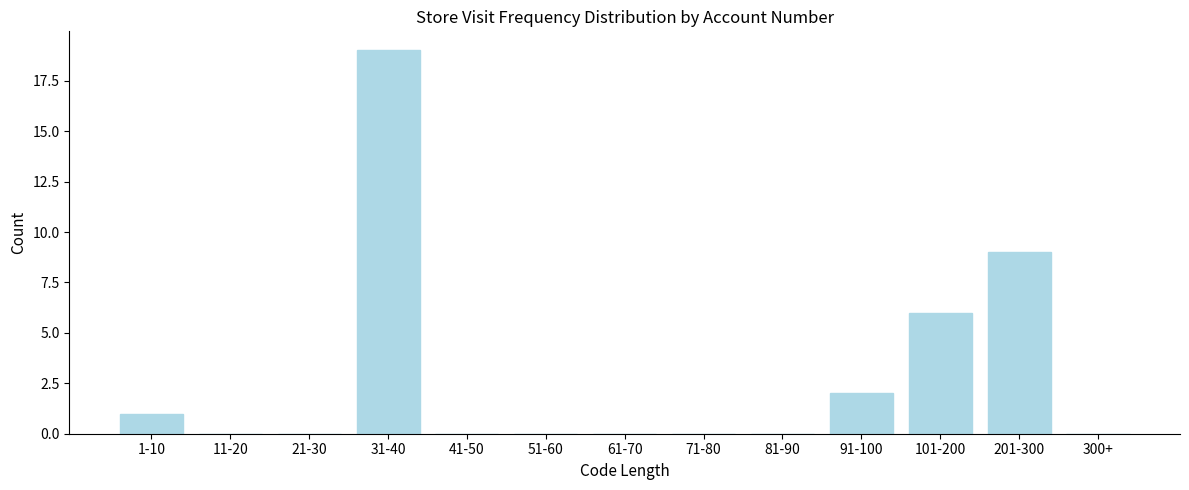

Reading right to left, transcribe all the data shown in this chart.

300+=0	201-300=9	101-200=6	91-100=2	81-90=0	71-80=0	61-70=0	51-60=0	41-50=0	31-40=19	21-30=0	11-20=0	1-10=1